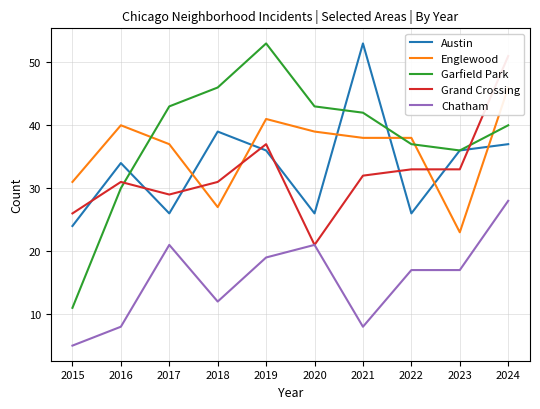

True or false: Grand Crossing has a value of 21 at 2023.

False